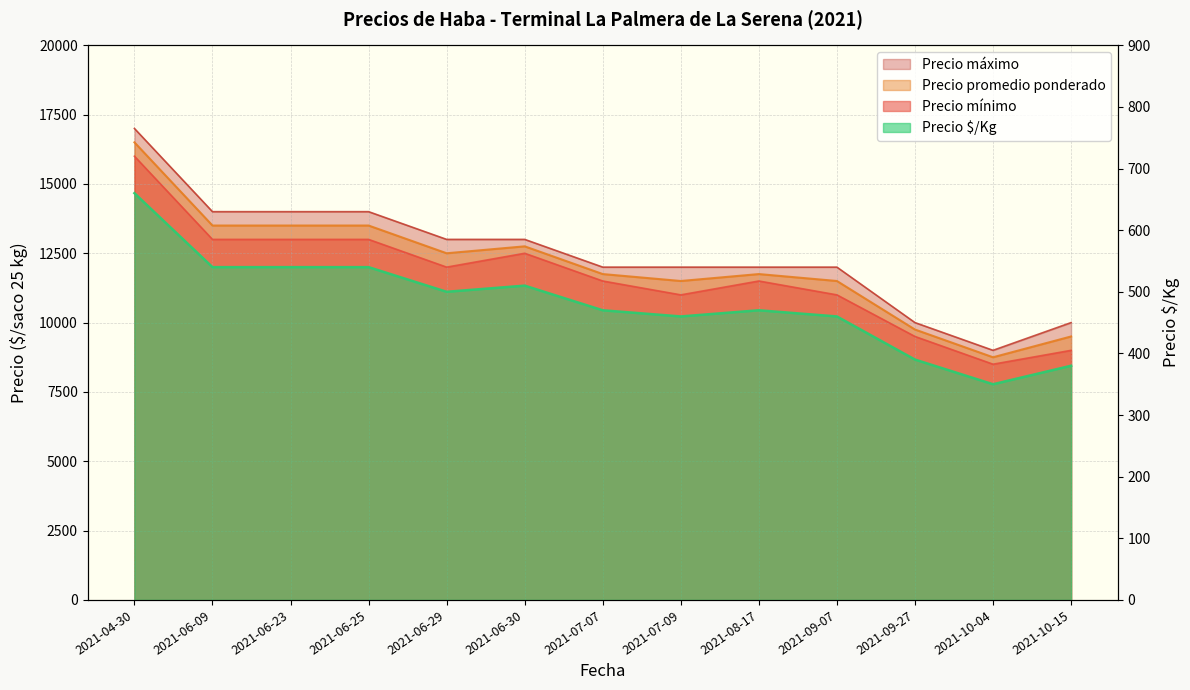

Does the chart display data point markers on the line(s)?

No